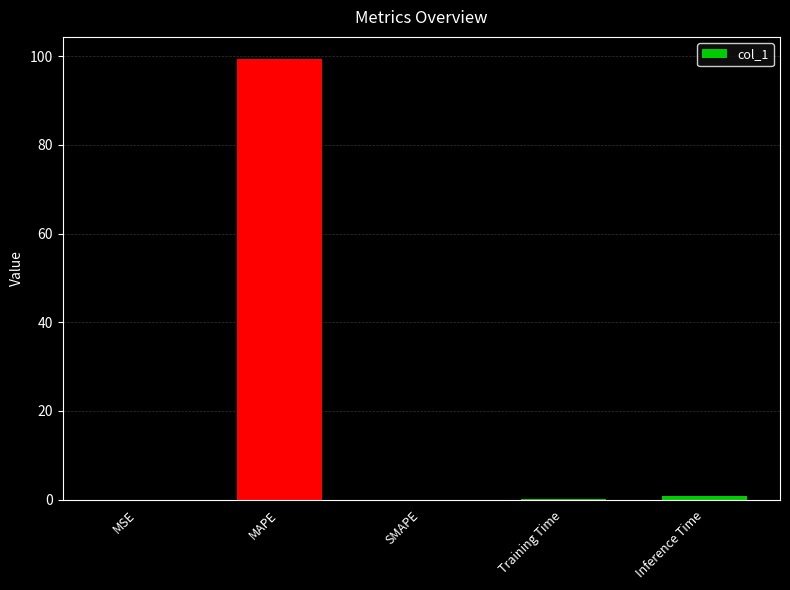

What is the sum of all values?

100.4